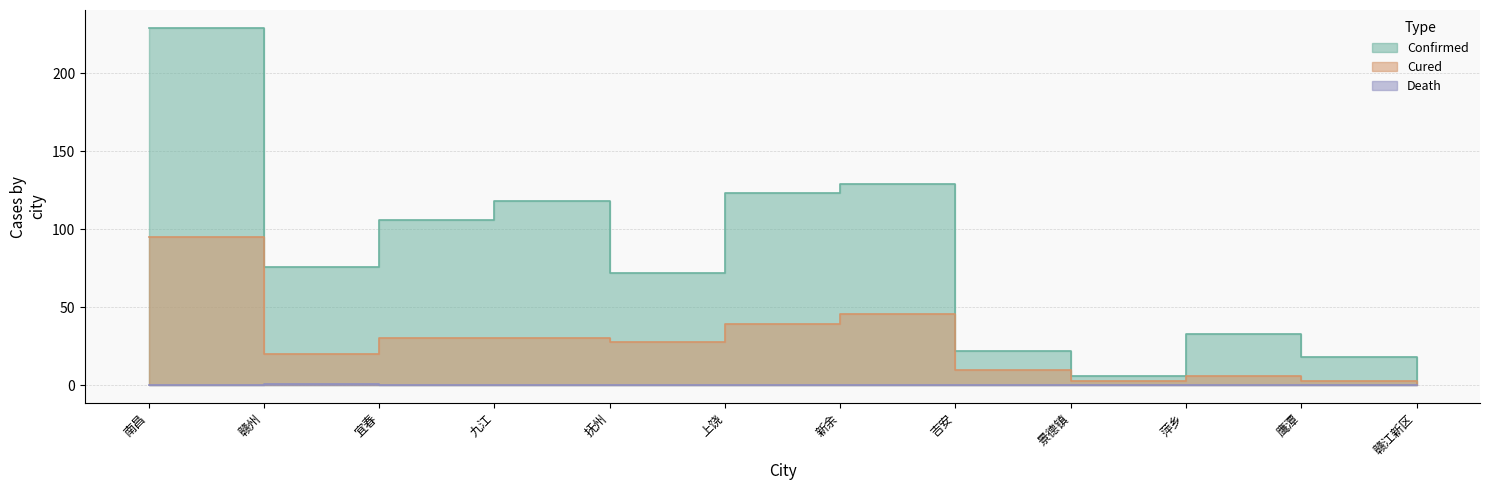

Which series changed the most between 赣州 and 新余?

conNum